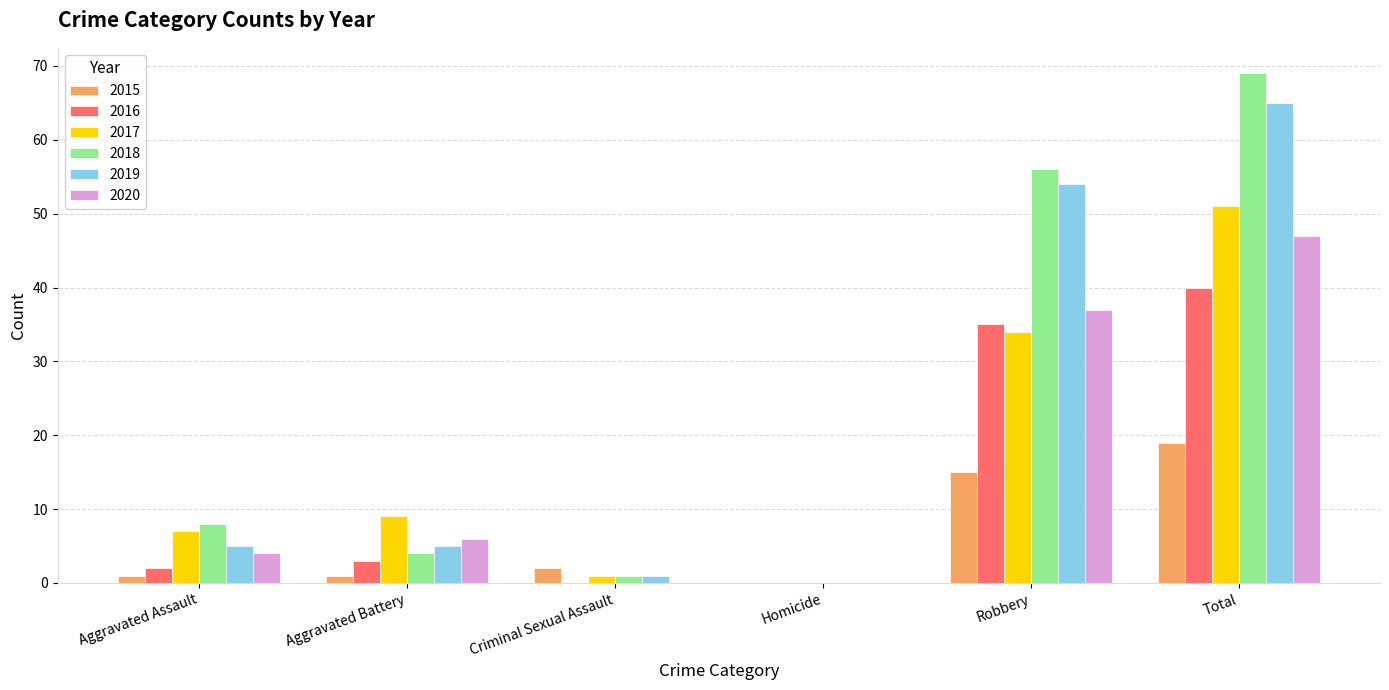

Is it true that 2020 equals 4 at Aggravated Assault?

True